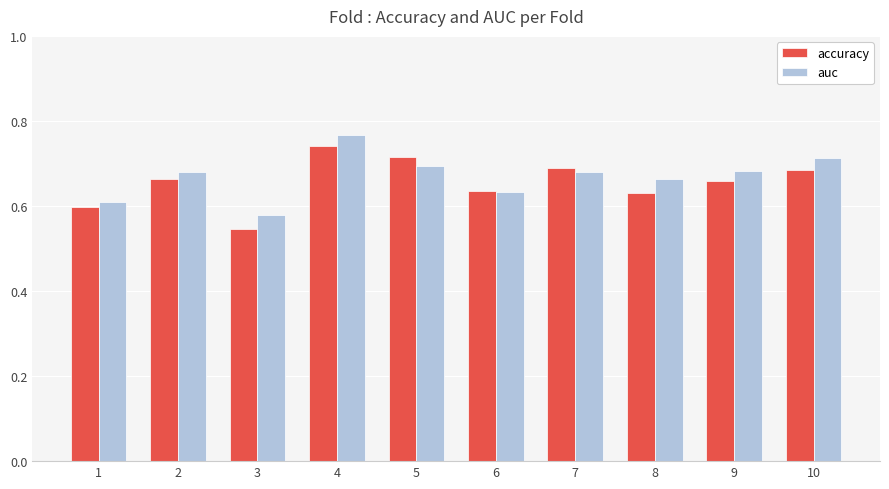

List the series in order of their overall mean, highest first.

auc, accuracy